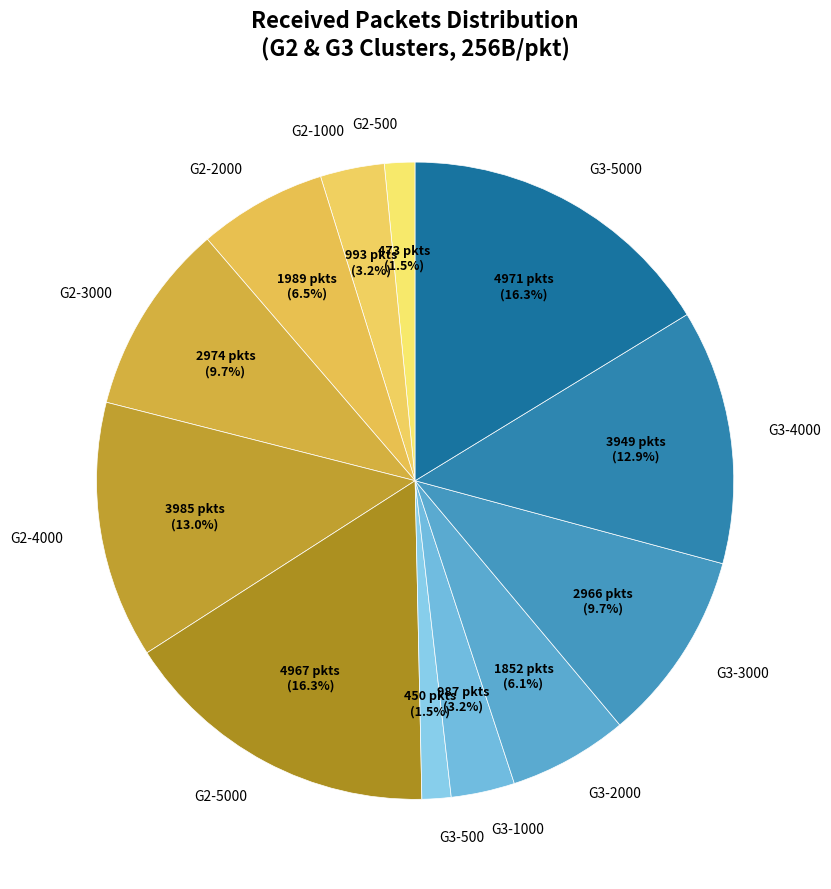

To the nearest percent, what is the combined percentage of G3-3000 and G2-4000?

23%